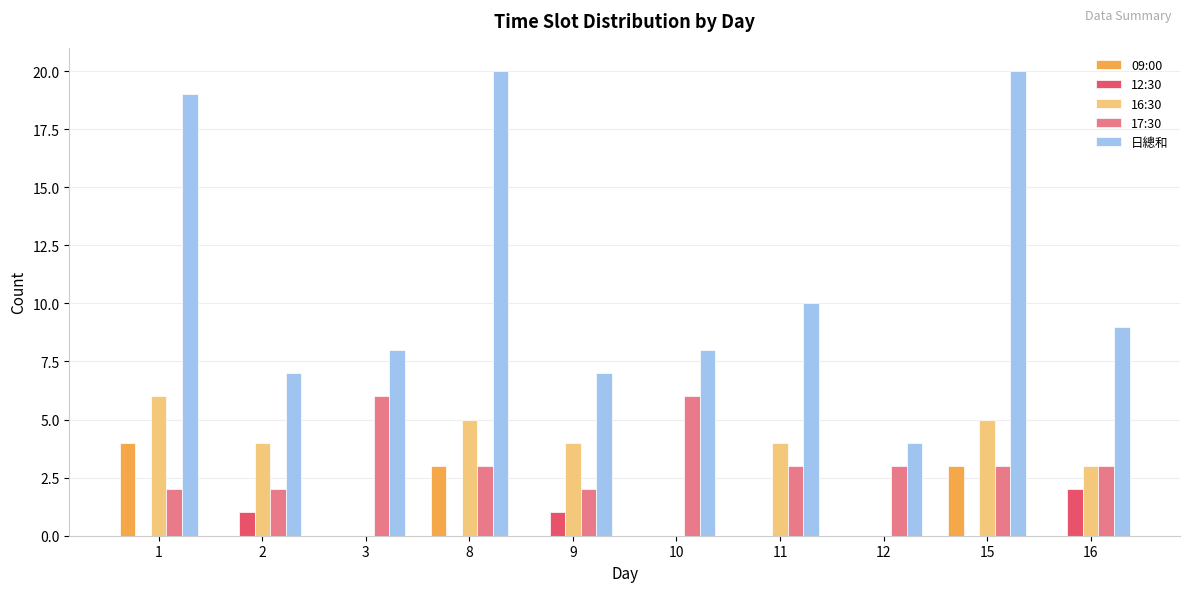

Reading left to right, list all the values displayed in this chart.

09:00: 1=4	2=0	3=0	8=3	9=0	10=0	11=0	12=0	15=3	16=0
12:30: 1=0	2=1	3=0	8=0	9=1	10=0	11=0	12=0	15=0	16=2
16:30: 1=6	2=4	3=0	8=5	9=4	10=0	11=4	12=0	15=5	16=3
17:30: 1=2	2=2	3=6	8=3	9=2	10=6	11=3	12=3	15=3	16=3
日總和: 1=19	2=7	3=8	8=20	9=7	10=8	11=10	12=4	15=20	16=9